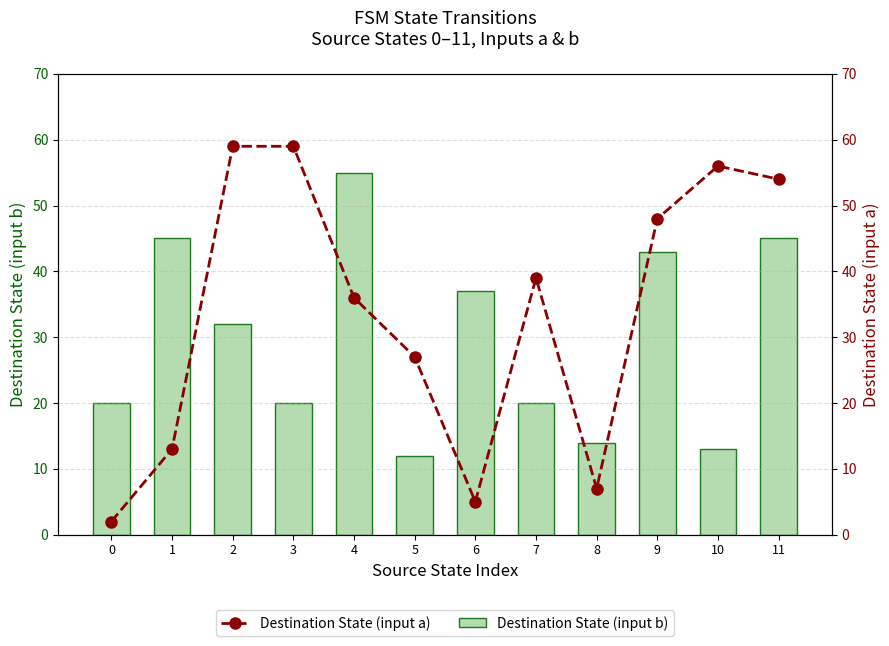

Which series changed the most between 3 and 8?

Destination State (input a)